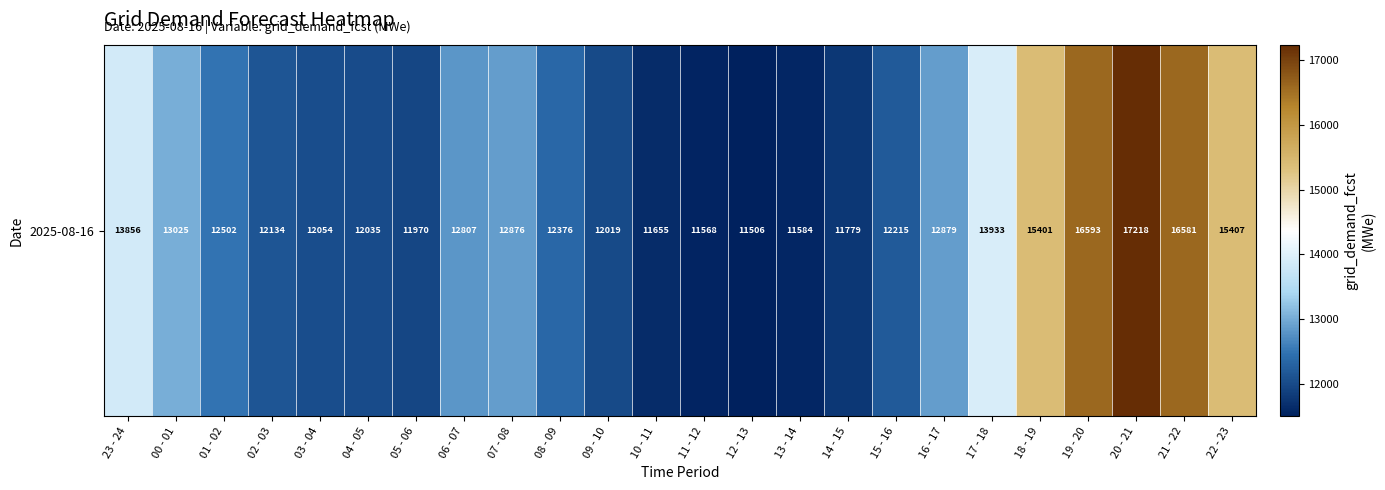

Reading right to left, list all the values displayed in this chart.

15407	16581	17218	16593	15401	13933	12879	12215	11779	11584	11506	11568	11655	12019	12376	12876	12807	11970	12035	12054	12134	12502	13025	13856